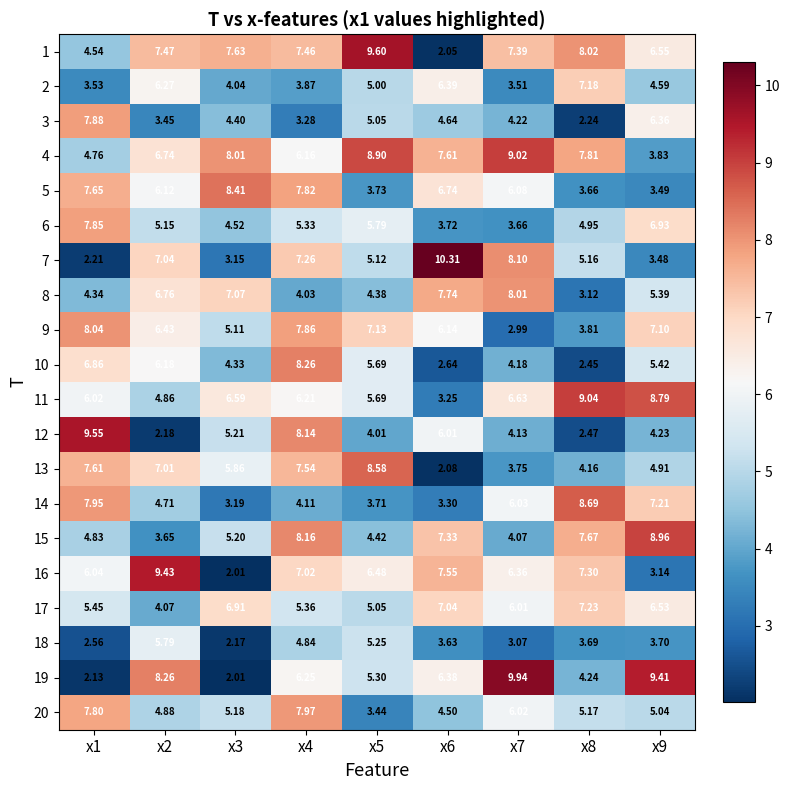

At how many categories does at least one series exceed 7?

9